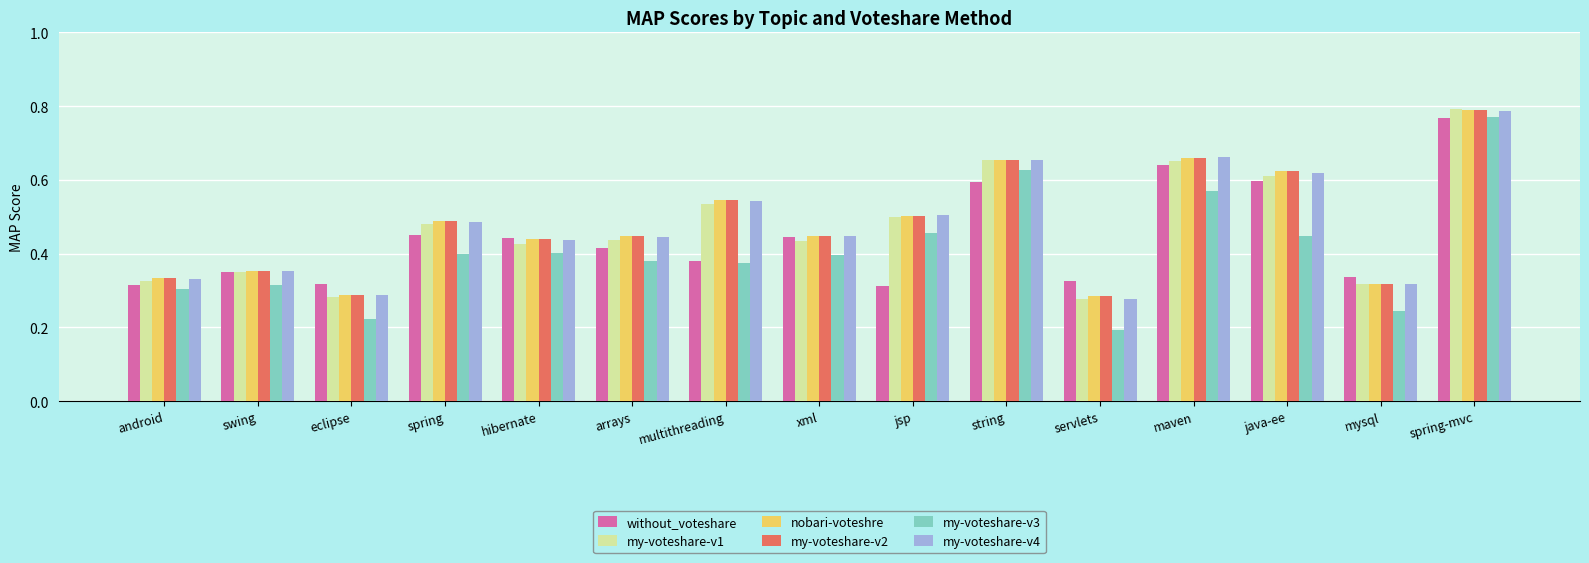

At which category does the chart reach its minimum across all series?

servlets